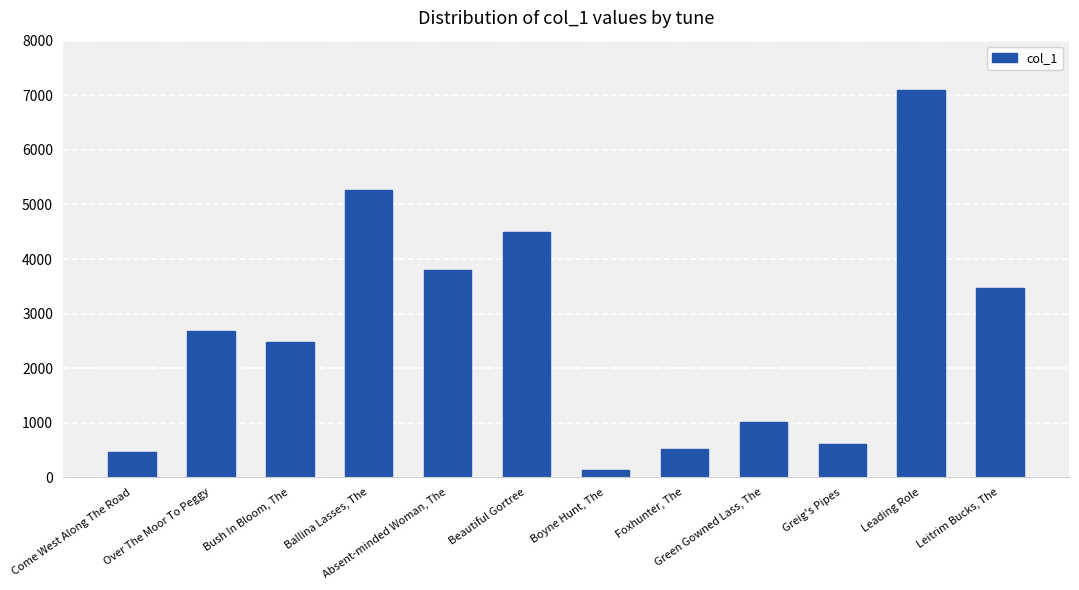

Between Beautiful Gortree and Green Gowned Lass, The, which is larger?

Beautiful Gortree